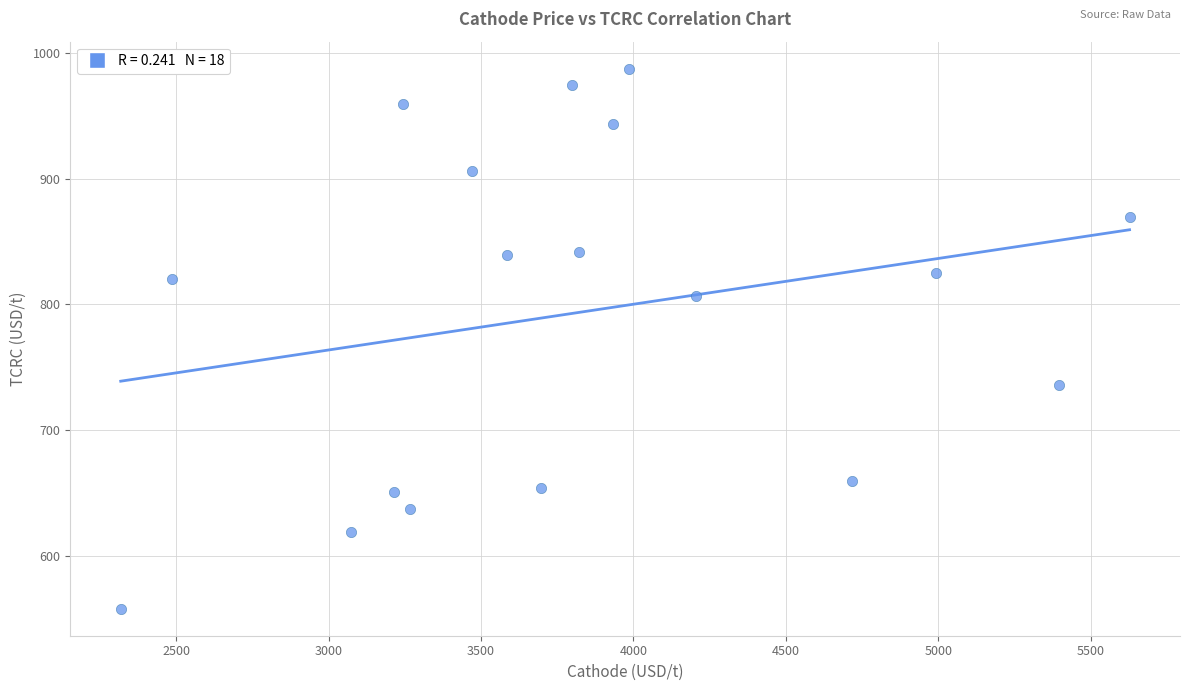

What is the range of X values (max minus min)?

3309.9